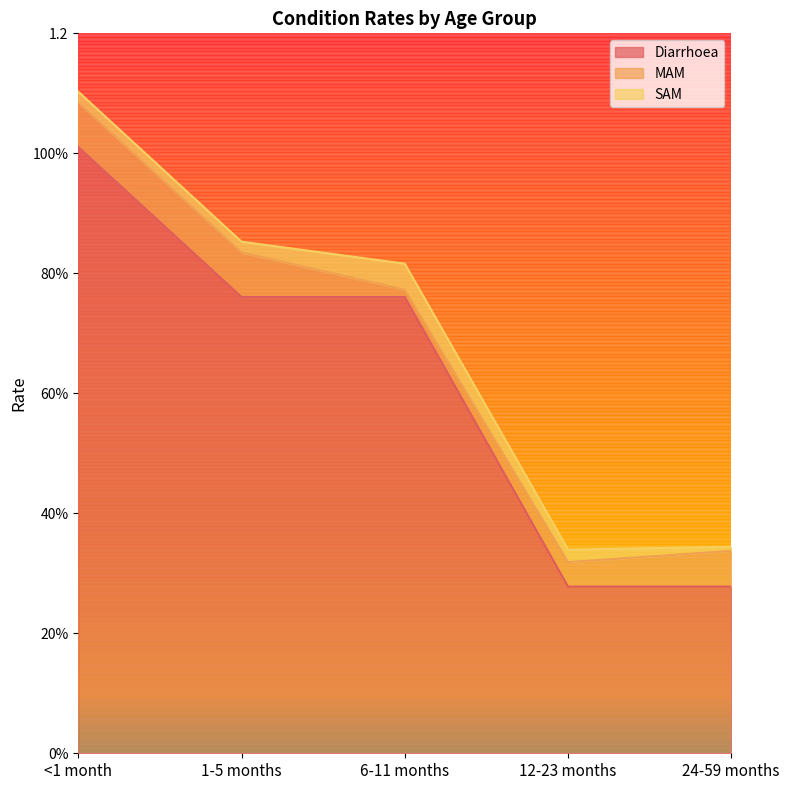

True or false: MAM has a value of 0.1 at 24-59 months.

True